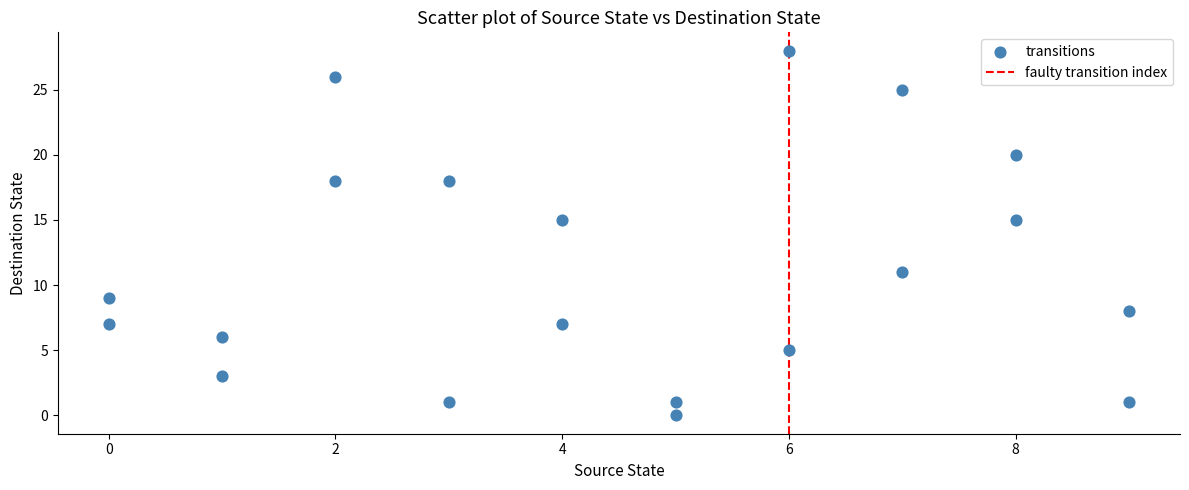

What is the range of X values (max minus min)?

9